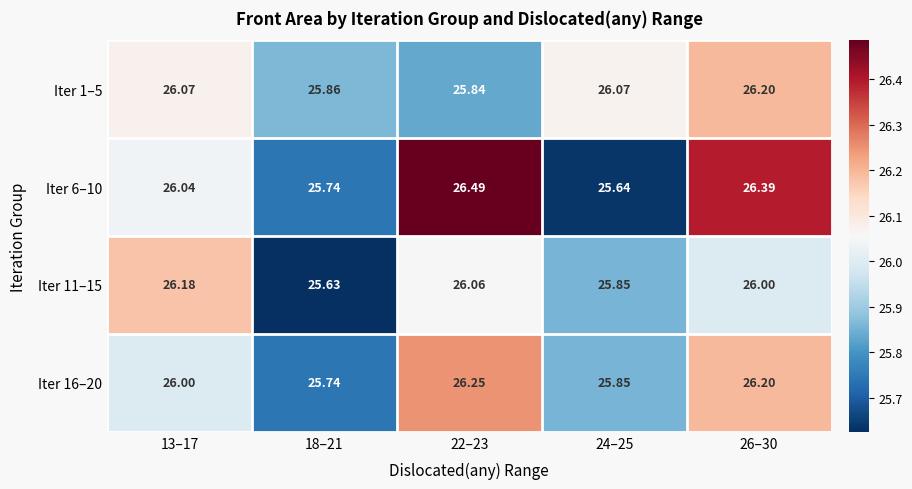

What is the spread (max minus min) of values at 13–17?

0.2